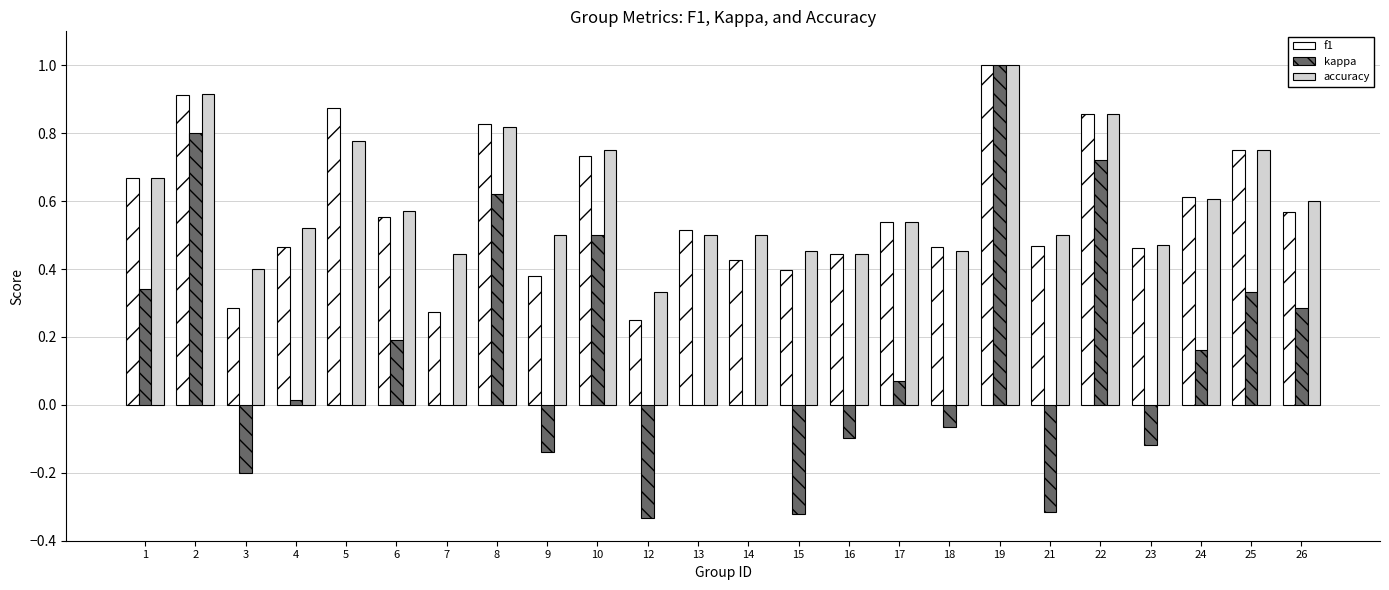

What are all the series names shown in the legend?

f1, kappa, accuracy